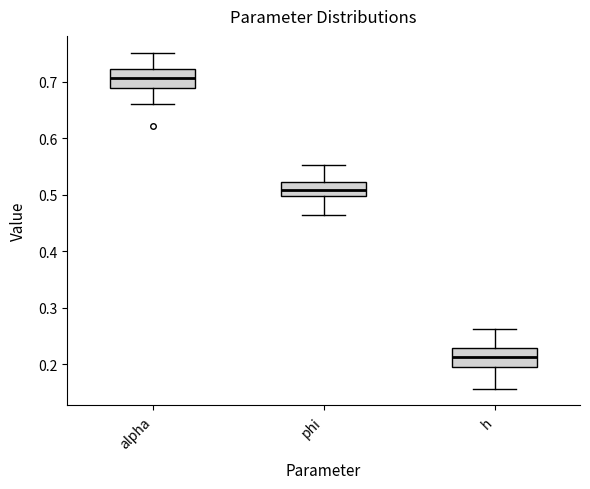

Reading left to right, read every box against the y-axis: the position of its median line, the range the box covers, and the ends of its whiskers. The values are not printed on the chart, so give them approximately, as read against the axis.

alpha: median 0.71, box 0.69 to 0.72, whiskers 0.66 to 0.75
phi: median 0.51, box 0.50 to 0.52, whiskers 0.46 to 0.55
h: median 0.21, box 0.19 to 0.23, whiskers 0.16 to 0.26